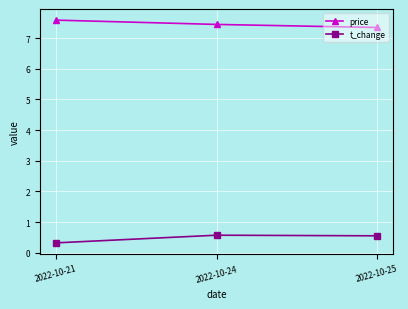

What is the value of the t_change point at the 3rd from the left?

0.6